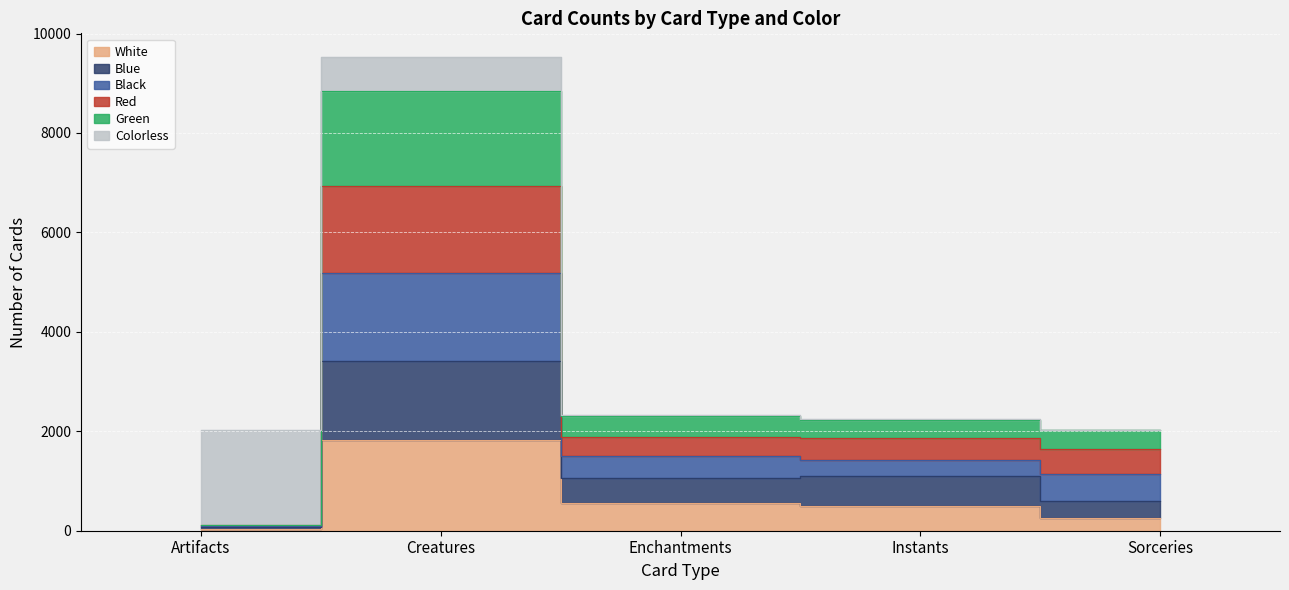

True or false: Blue has a value of 77 at Artifacts.

True